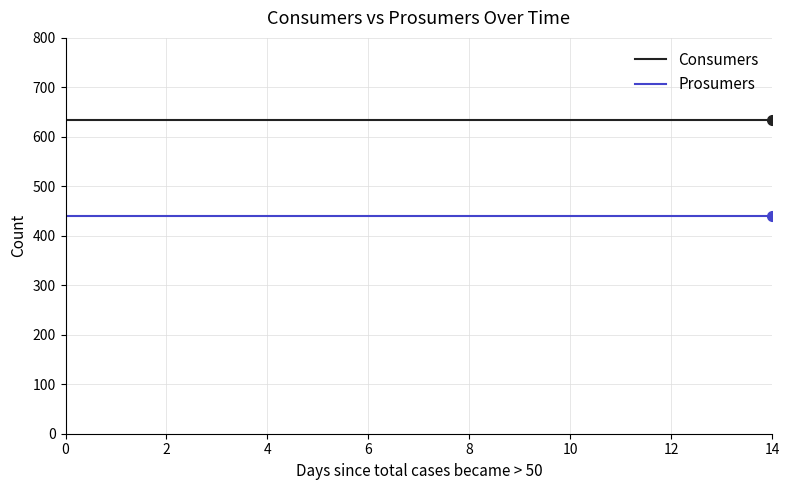

Reading left to right, what are all the values shown in this chart?

Consumers: 635	635	635	635	635	635	635	635	635	635	635	635	635	635	635
Prosumers: 440	440	440	440	440	440	440	440	440	440	440	440	440	440	440